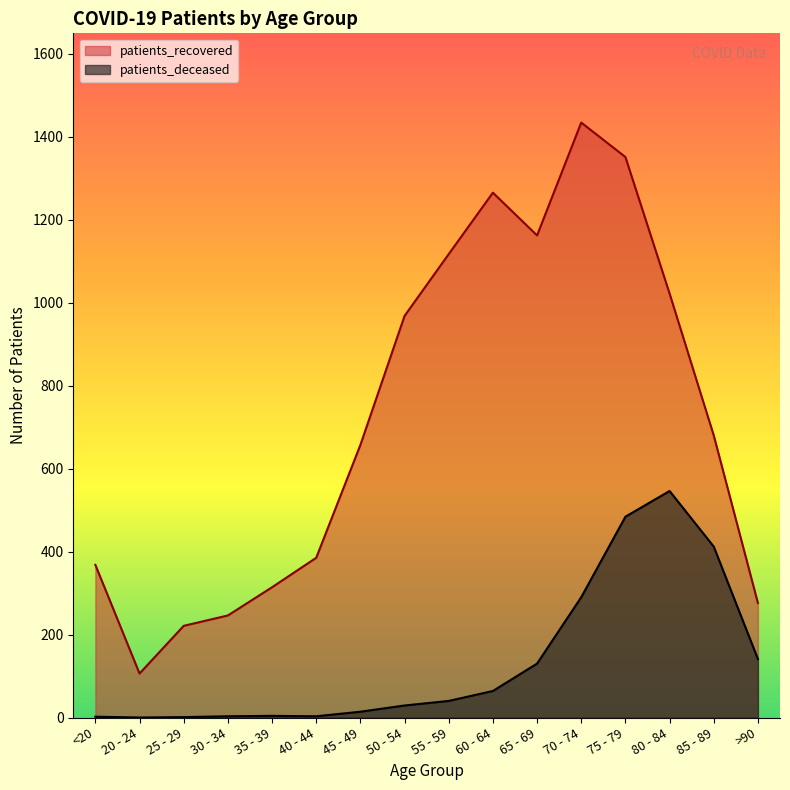

True or false: patients_recovered and patients_deceased cross at least once.

False